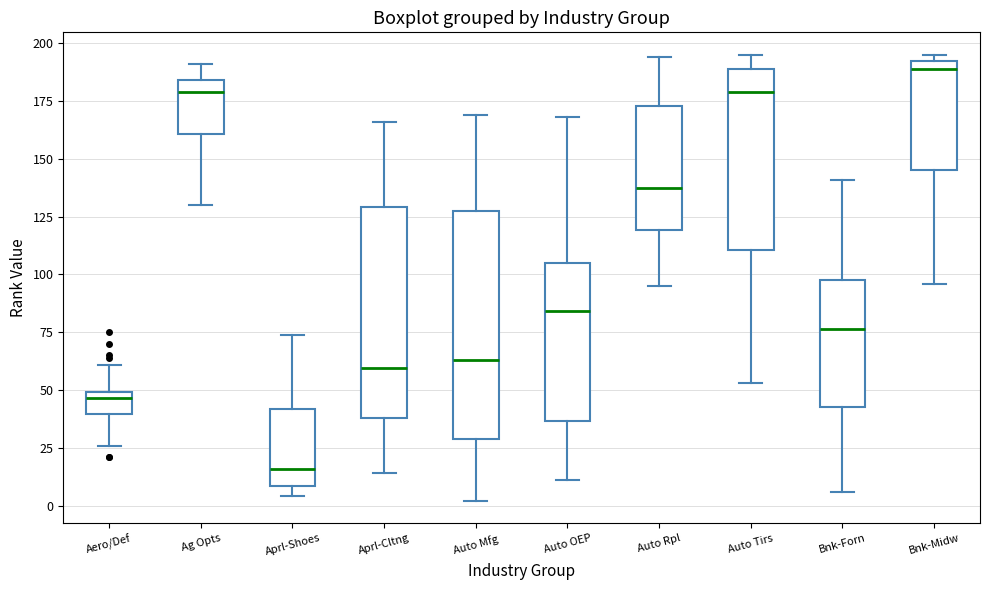

Which box has the highest median line?

Bnk-Midw